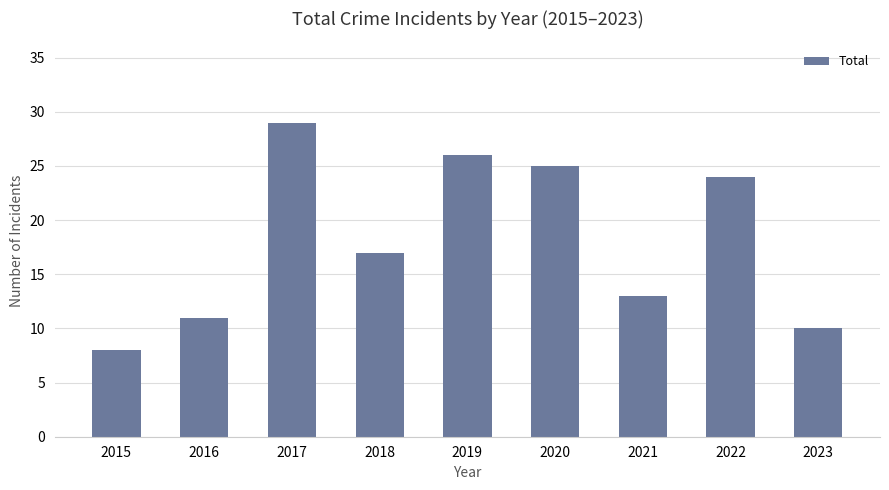

What is the greatest value displayed?

29